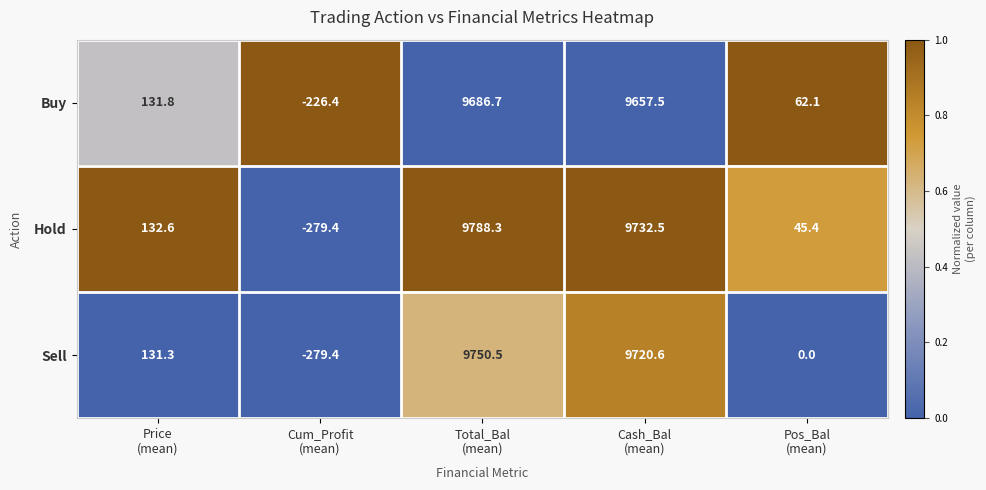

How many series are shown in this chart?

3